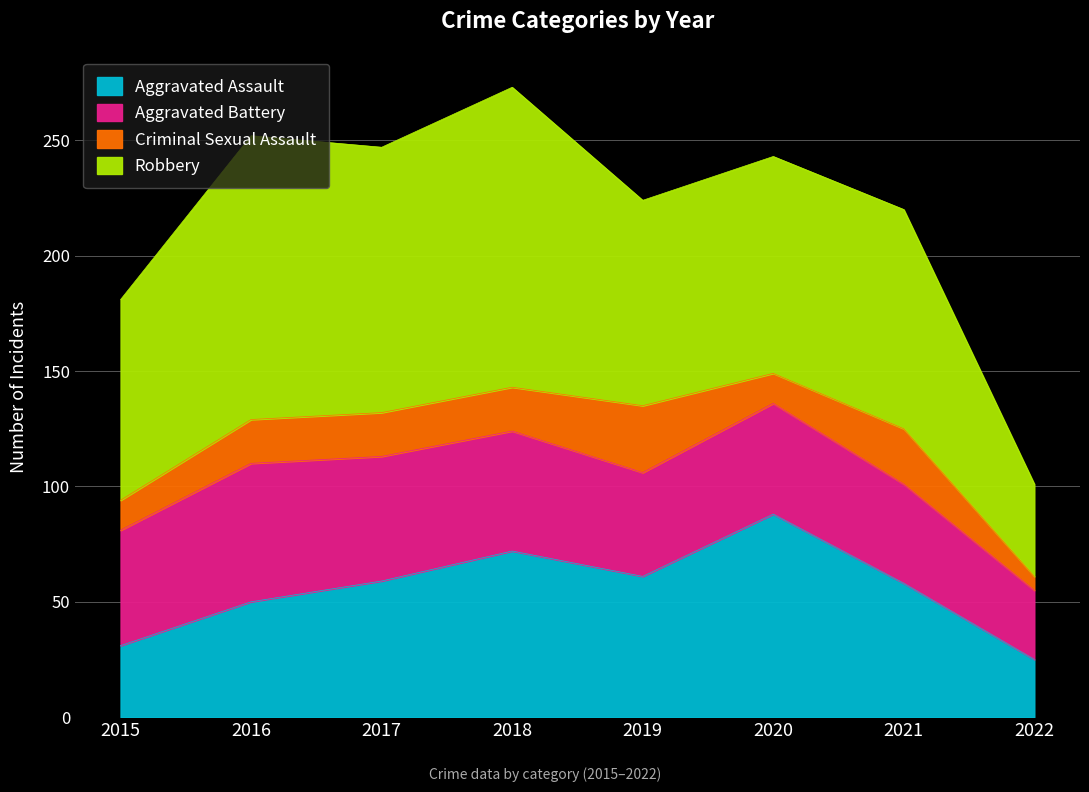

Reading left to right, extract all data points from this chart.

Aggravated Assault: 31	50	59	72	61	88	58	25
Aggravated Battery: 50	60	54	52	45	48	43	30
Criminal Sexual Assault: 13	19	19	19	29	13	24	6
Robbery: 87	123	115	130	89	94	95	40